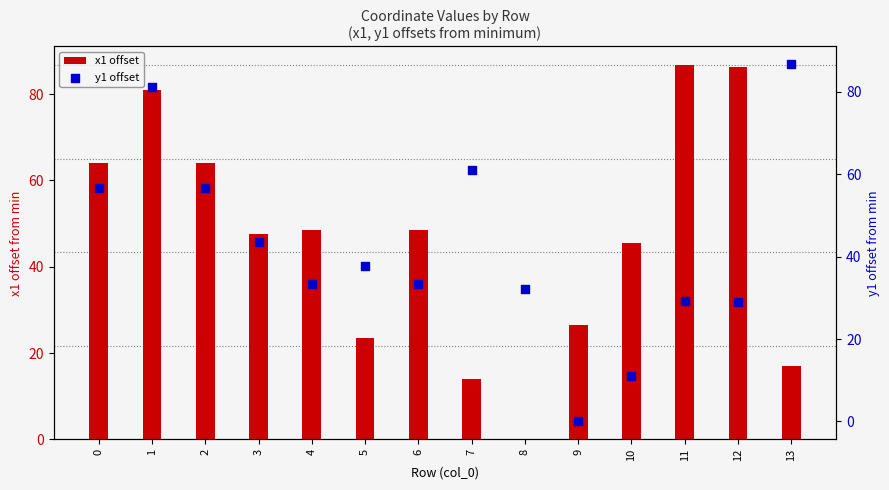

At how many categories does at least one series exceed 49?

7